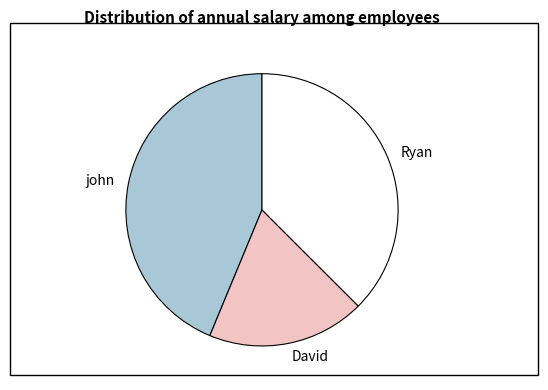

Is there a majority slice in this chart?

No